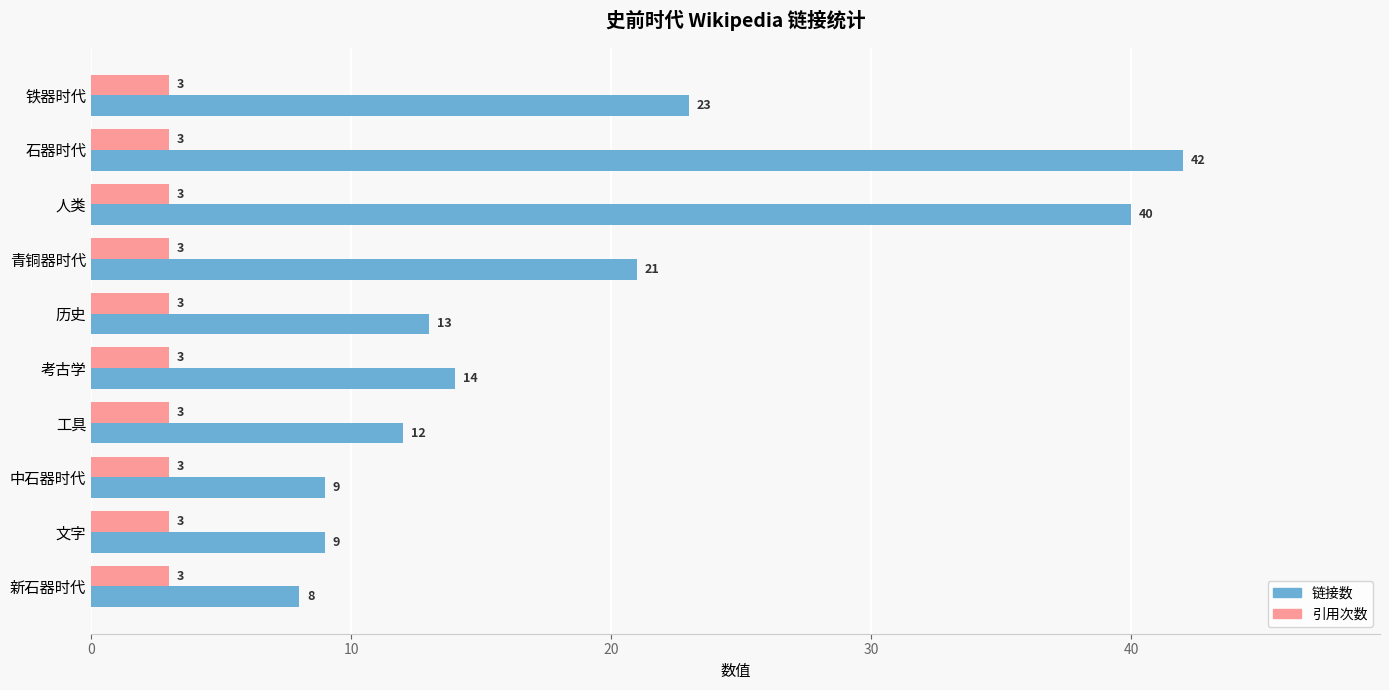

Which category has the highest value across all series?

石器时代